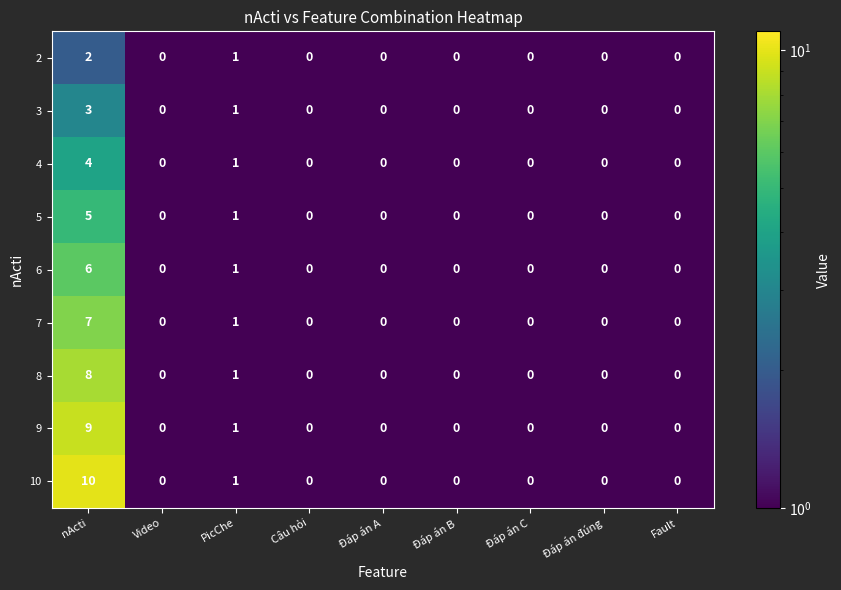

List the series in order of their peak value, lowest first.

2, 3, 4, 5, 6, 7, 8, 9, 10